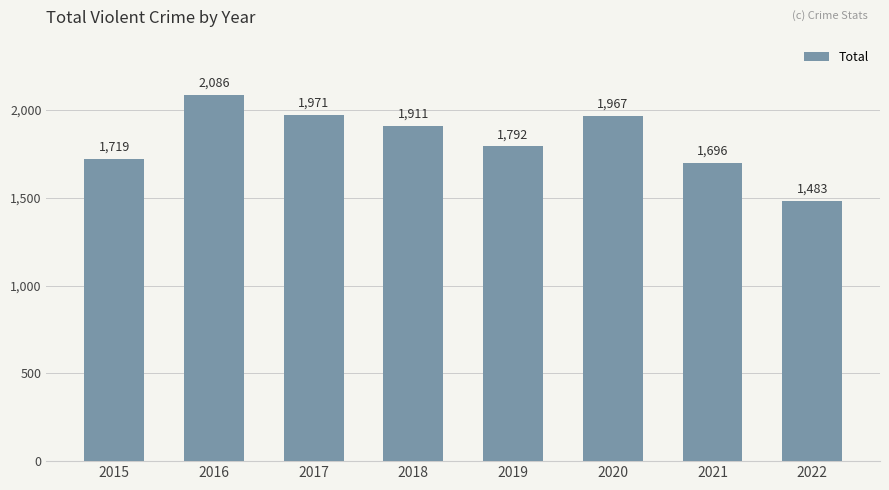

List the labels in order of value, smallest first.

2022, 2021, 2015, 2019, 2018, 2020, 2017, 2016